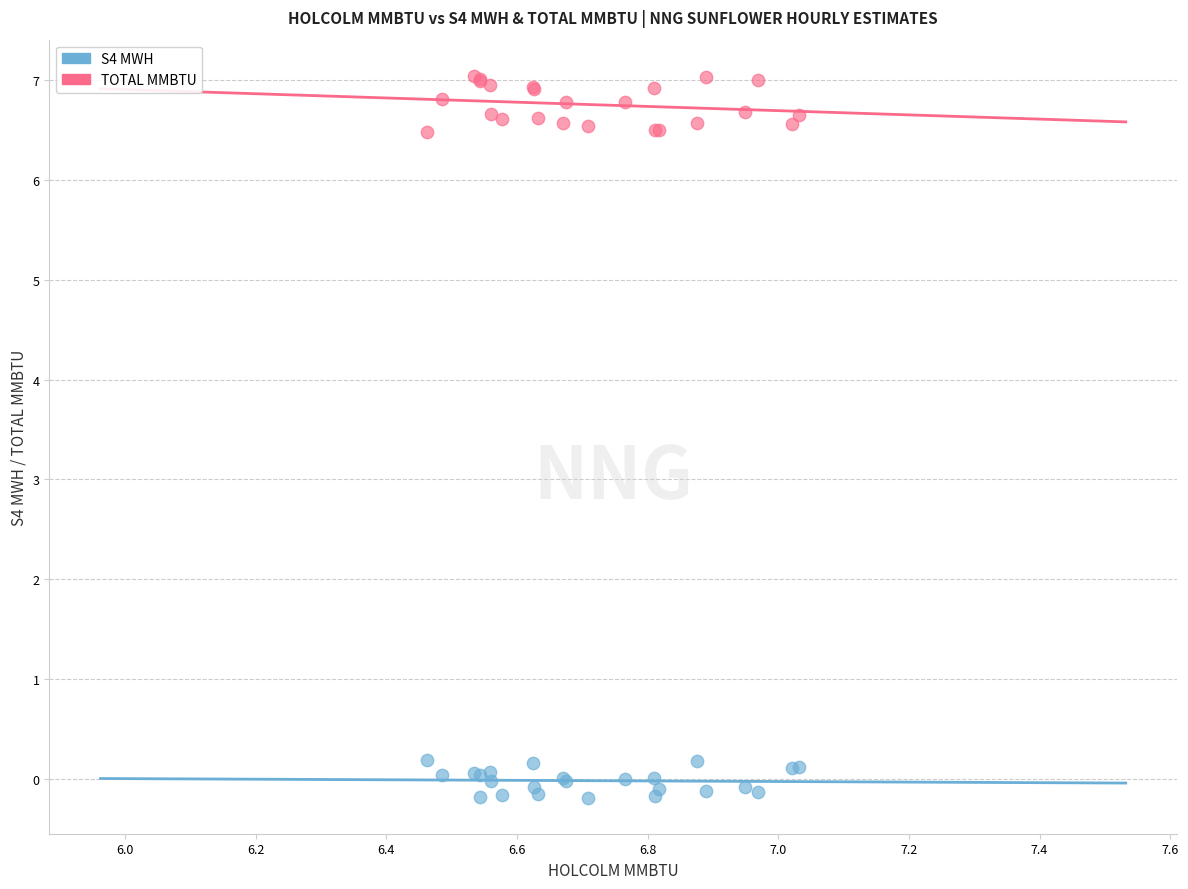

What are all the series names shown in the legend?

S4 MWH, TOTAL MMBTU